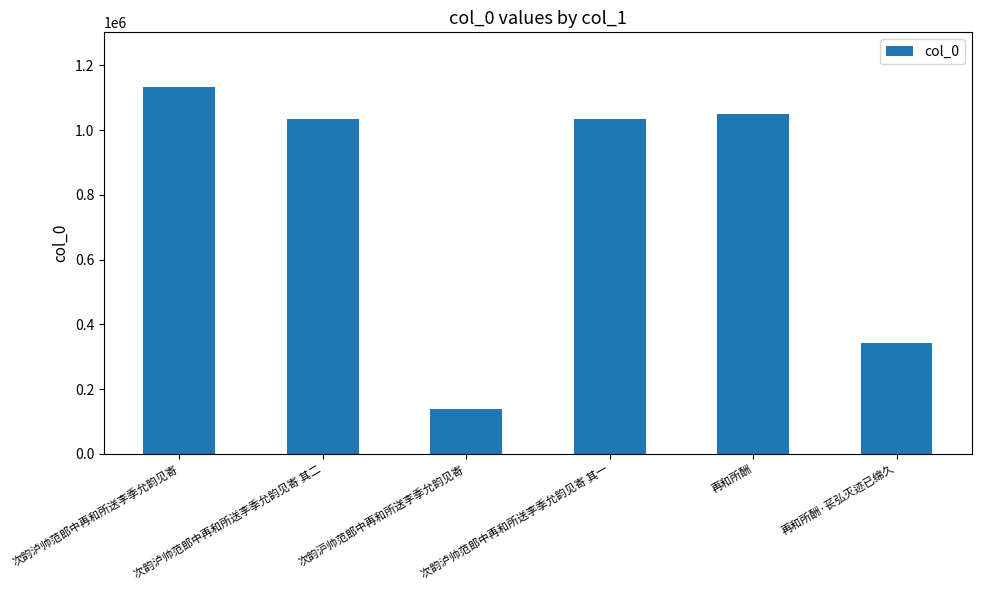

What is the difference between the maximum and minimum values?

992300